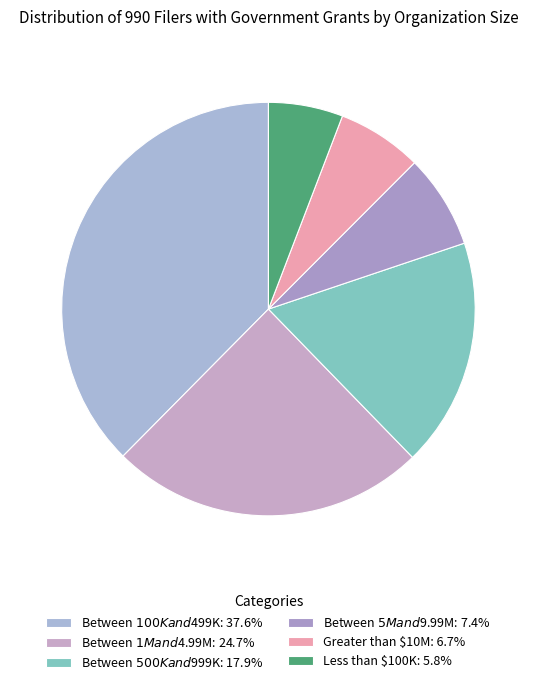

Which has a higher value, Greater than $10M or Between $5M and $9.99M?

Between $5M and $9.99M